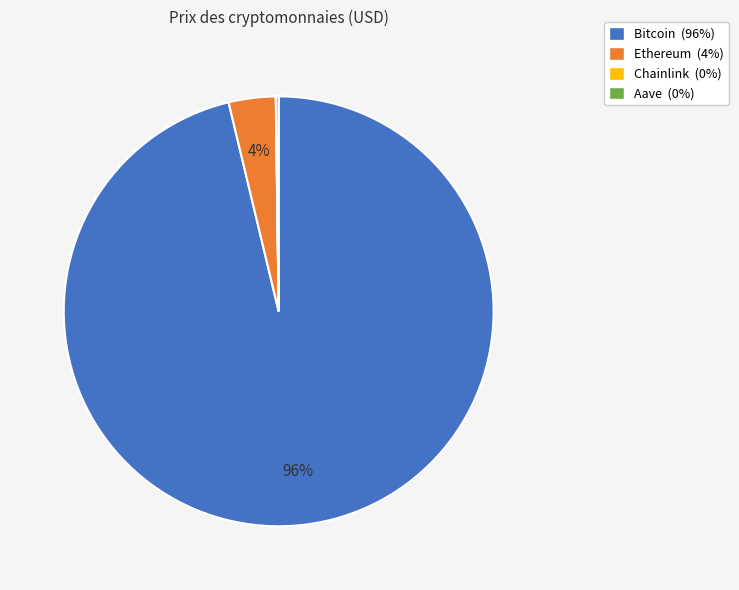

To the nearest percent, what percentage of the pie is Ethereum?

4%